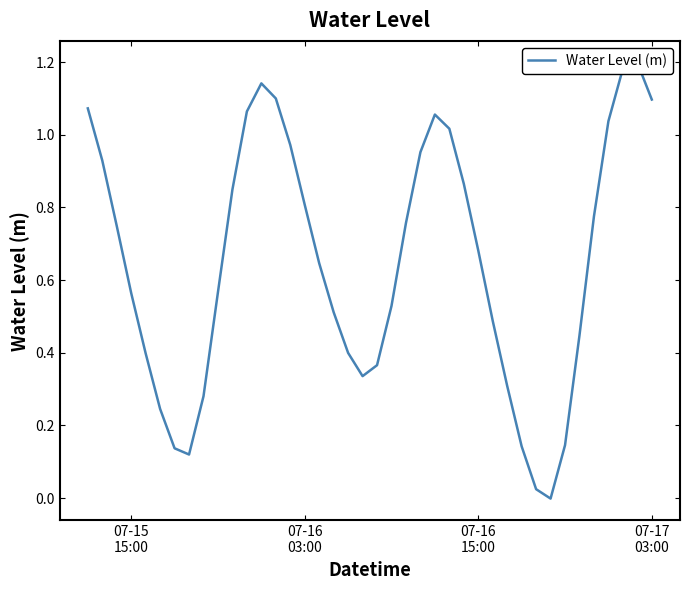

How many lines are shown in the chart?

1